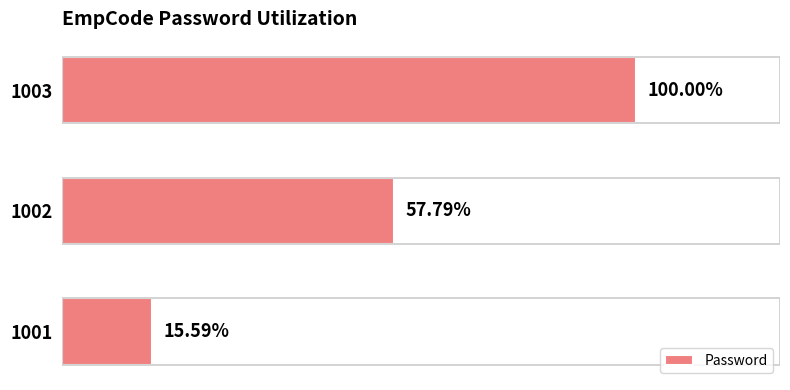

Are the bars horizontal?

Yes